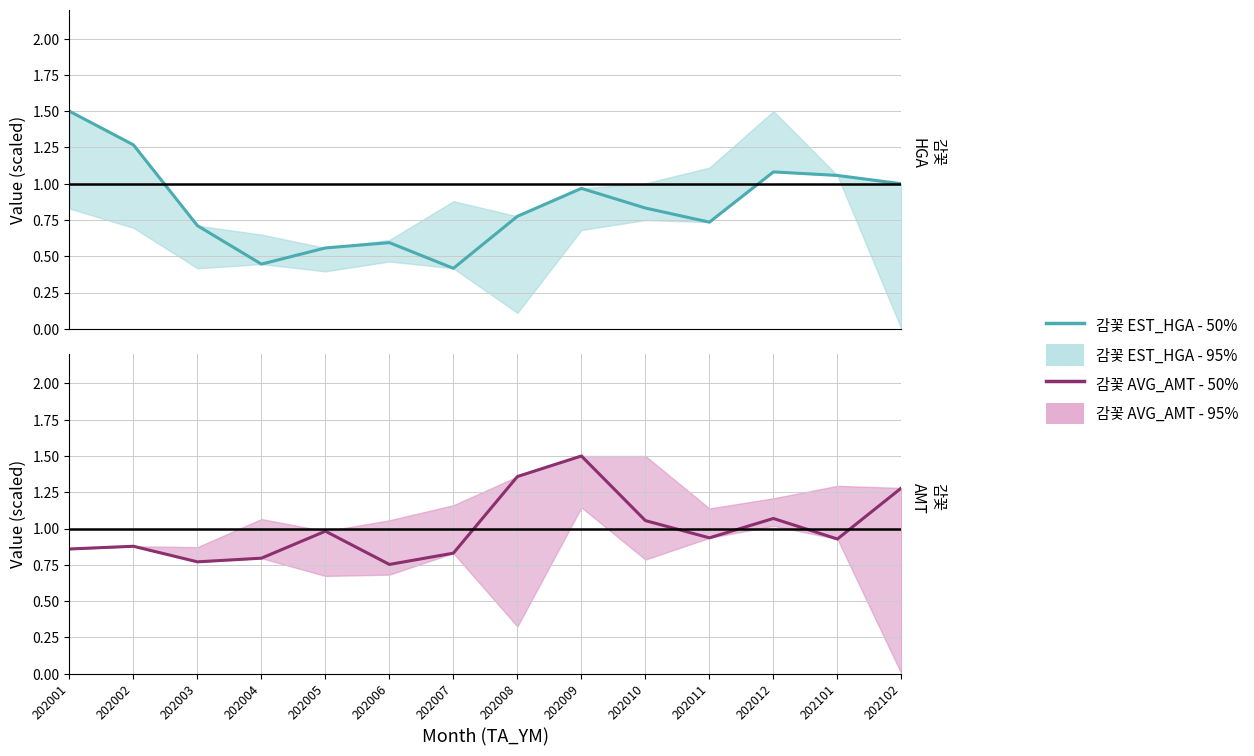

Which category has the highest value in the 감꽃 EST_HGA - 50% series?

202001